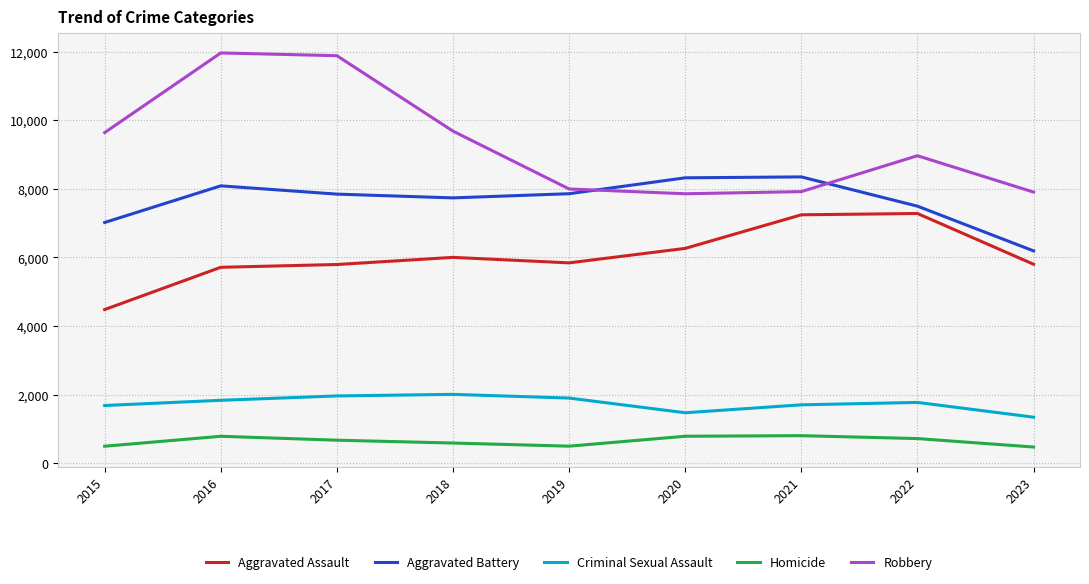

Between 2016 and 2021, which series saw the biggest shift?

Robbery